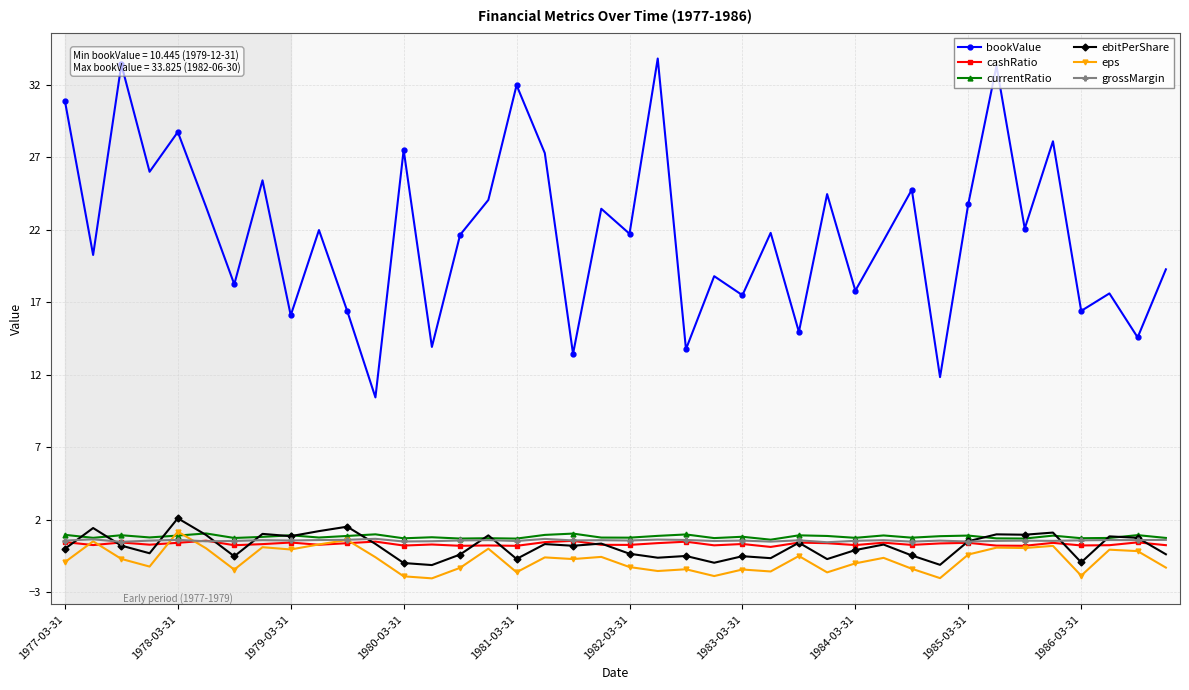

True or false: eps and bookValue intersect in this chart.

False